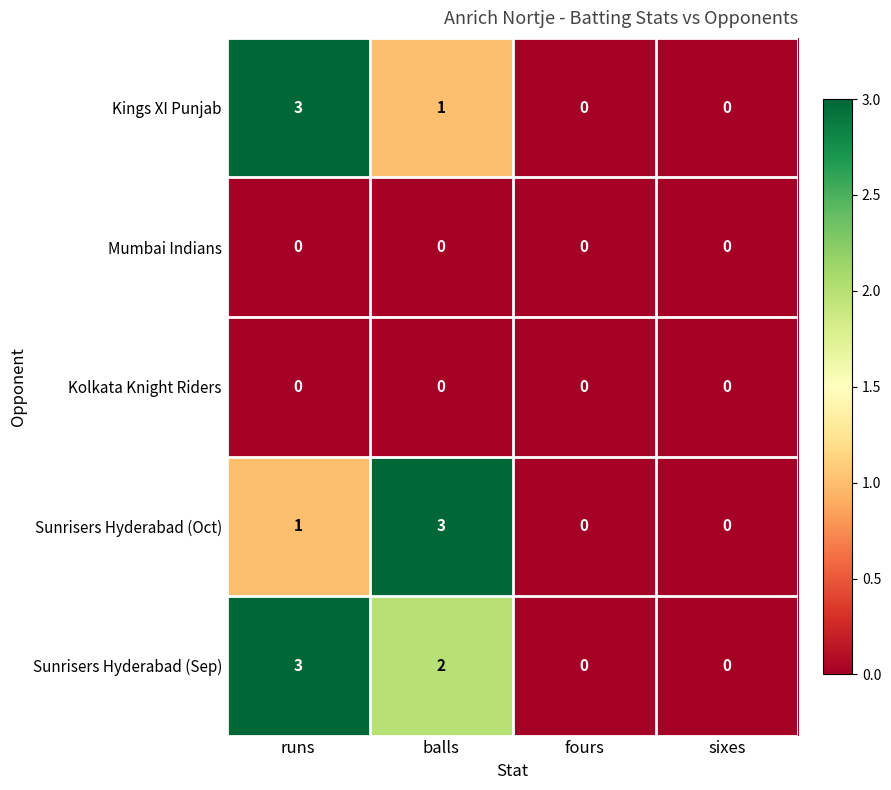

What is the difference between the highest and lowest values at runs?

3